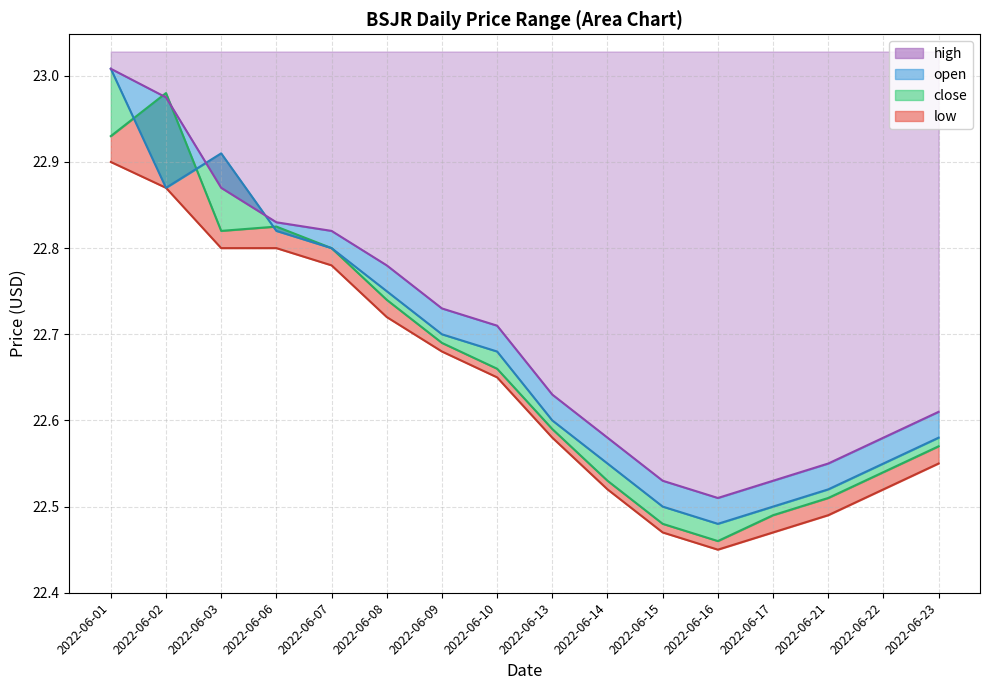

Where is close nearest to the value 22?

2022-06-16